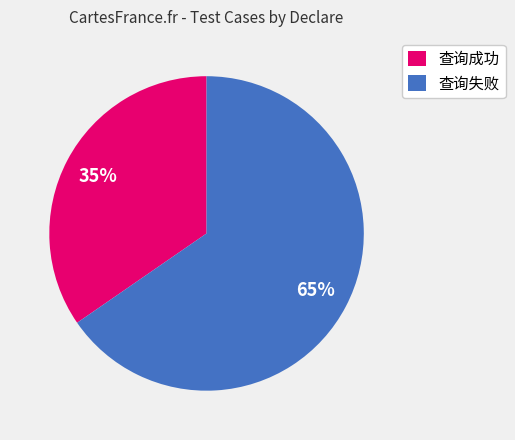

Count the number of slices in the pie.

2